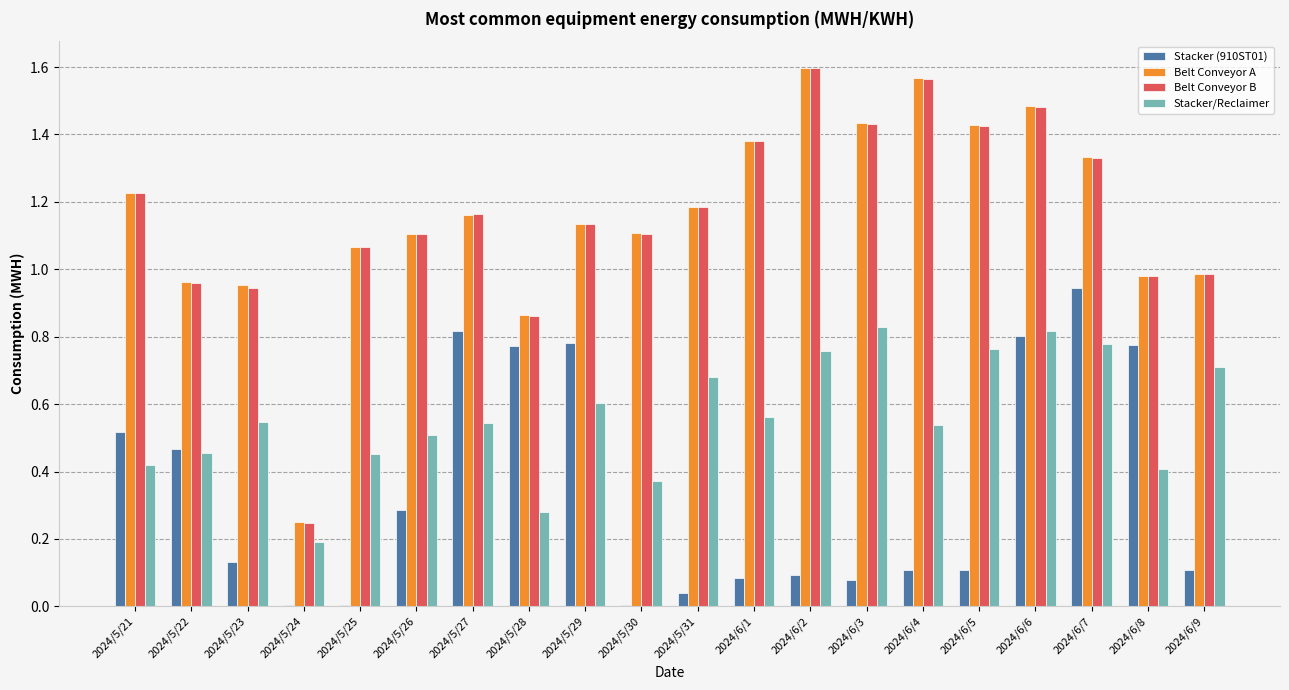

What is the total value across all series at 2024/6/9?

2.8